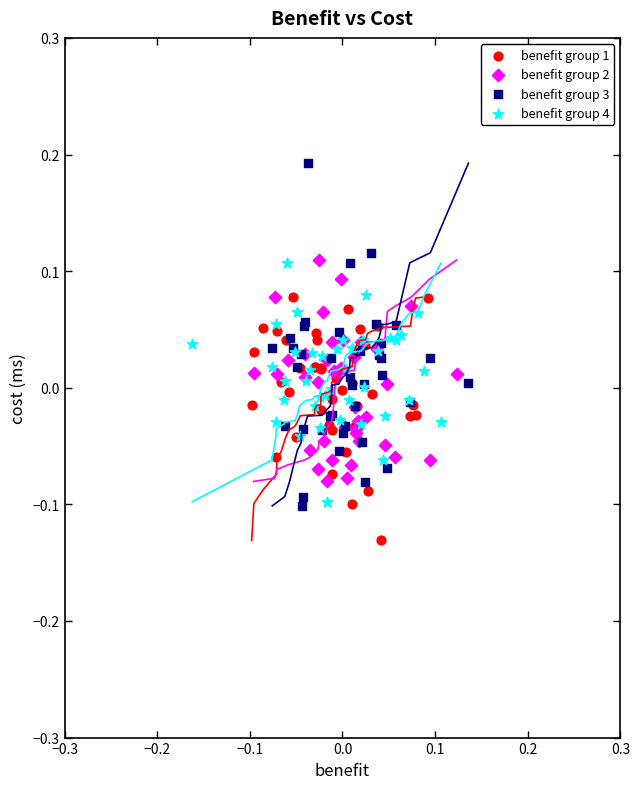

What are all the series names shown in the legend?

benefit group 1, benefit group 2, benefit group 3, benefit group 4